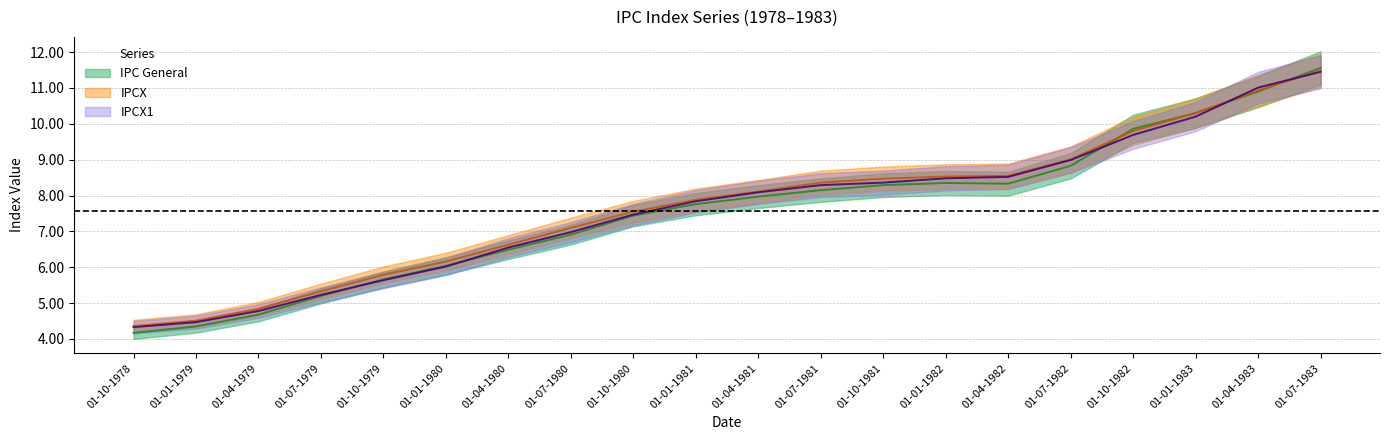

True or false: IPCX1 has a value of 13.6 at 01-01-1981.

False